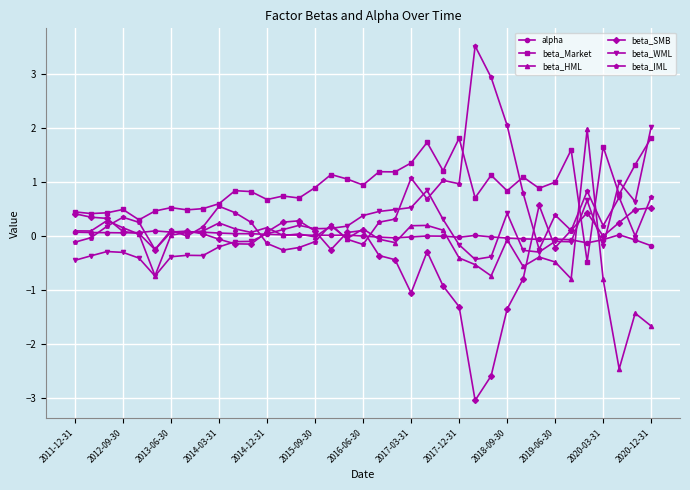

What is the sum of all beta_WML values?

2.7